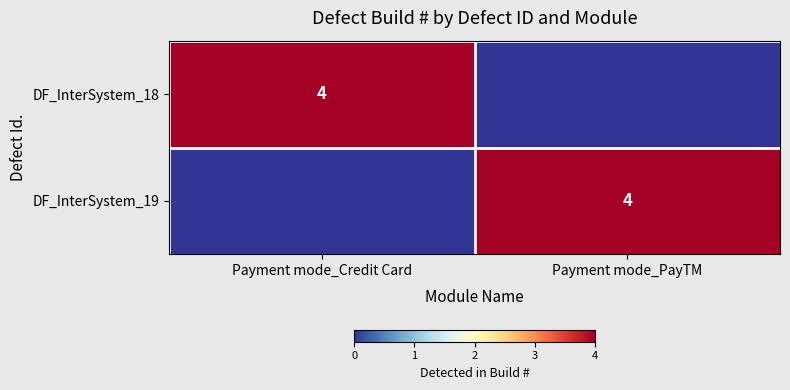

Which has a higher value, Payment mode_Credit Card or Payment mode_PayTM?

Payment mode_Credit Card